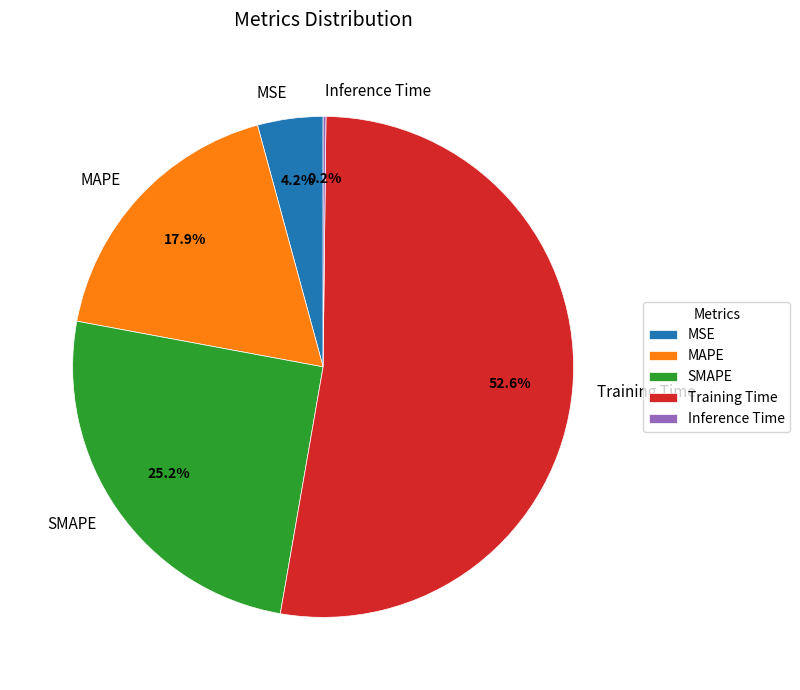

Which slice is the largest?

Training Time